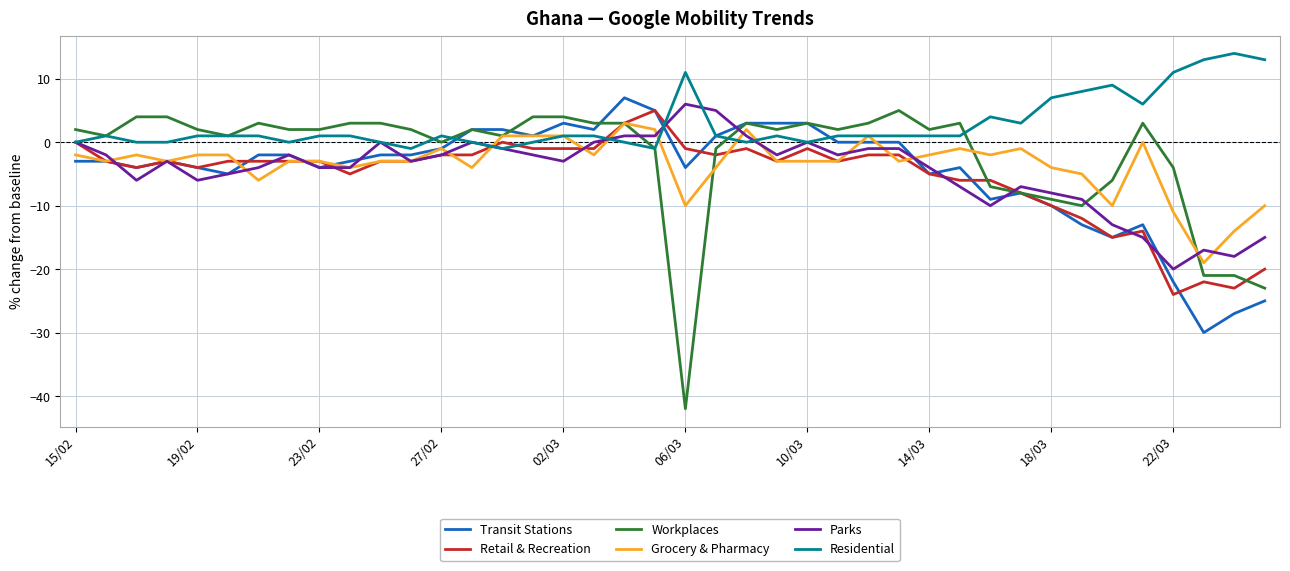

What is the maximum value shown in the chart?

14